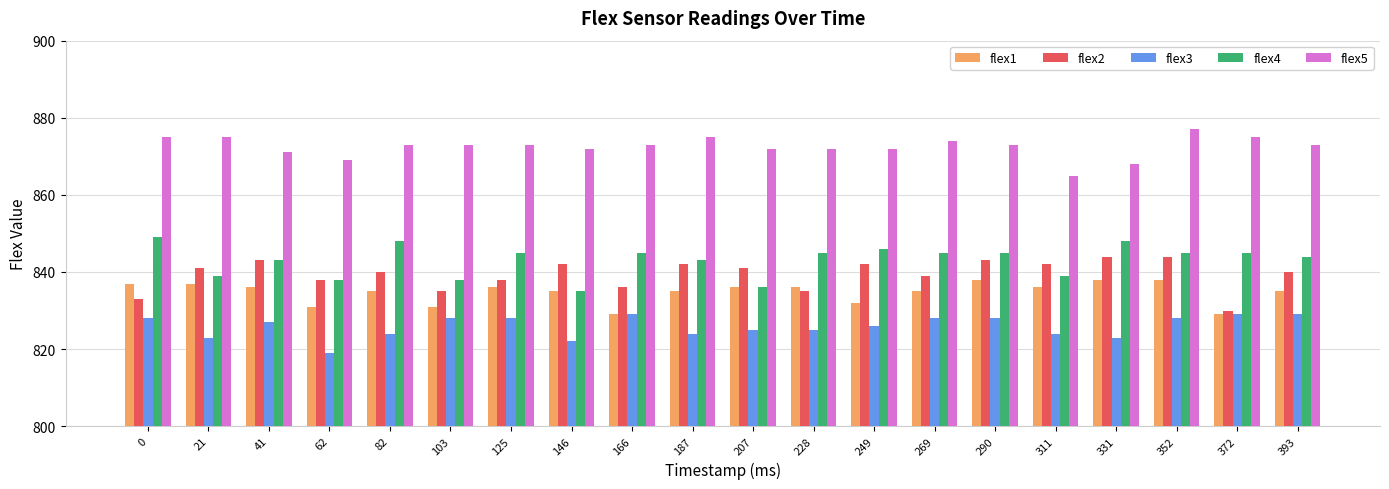

Which label corresponds to the smallest value in the chart?

62